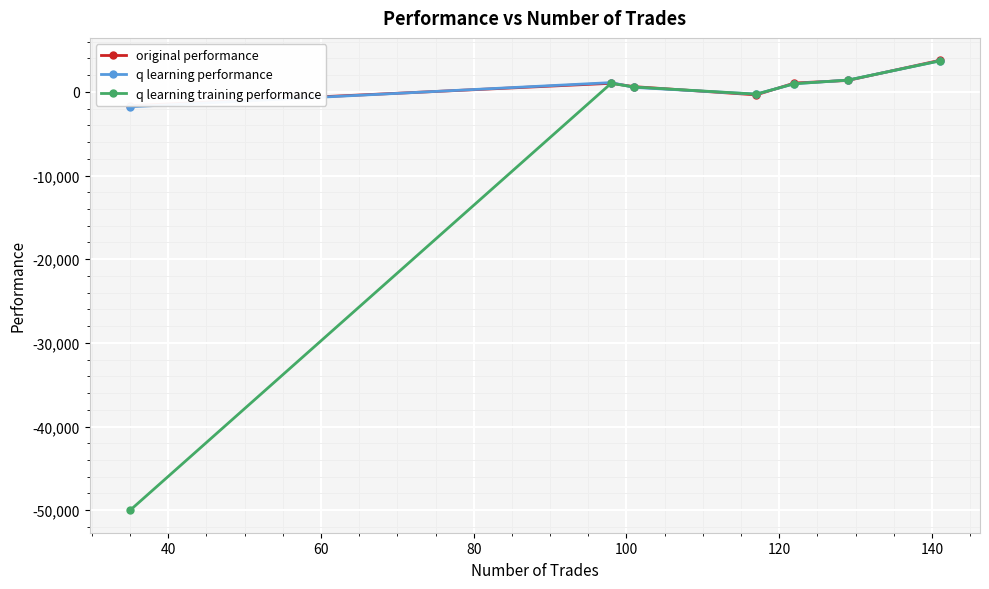

True or false: q learning training performance has more than 0 points higher than both neighbors.

True